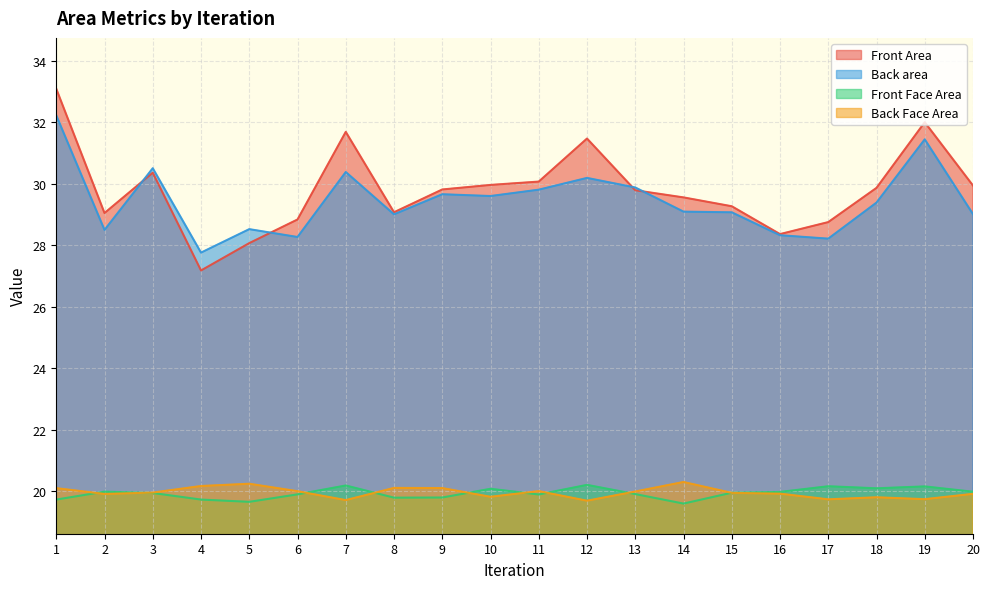

True or false: Back Face Area and Front Area intersect in this chart.

False